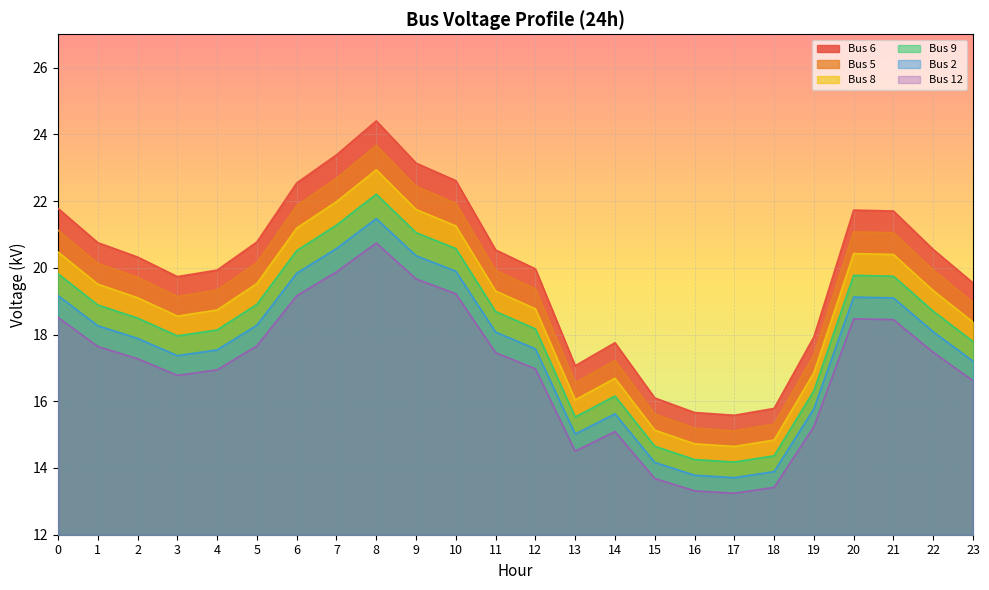

Rank the series by their average value, from highest to lowest.

Bus 6, Bus 5, Bus 8, Bus 9, Bus 2, Bus 12